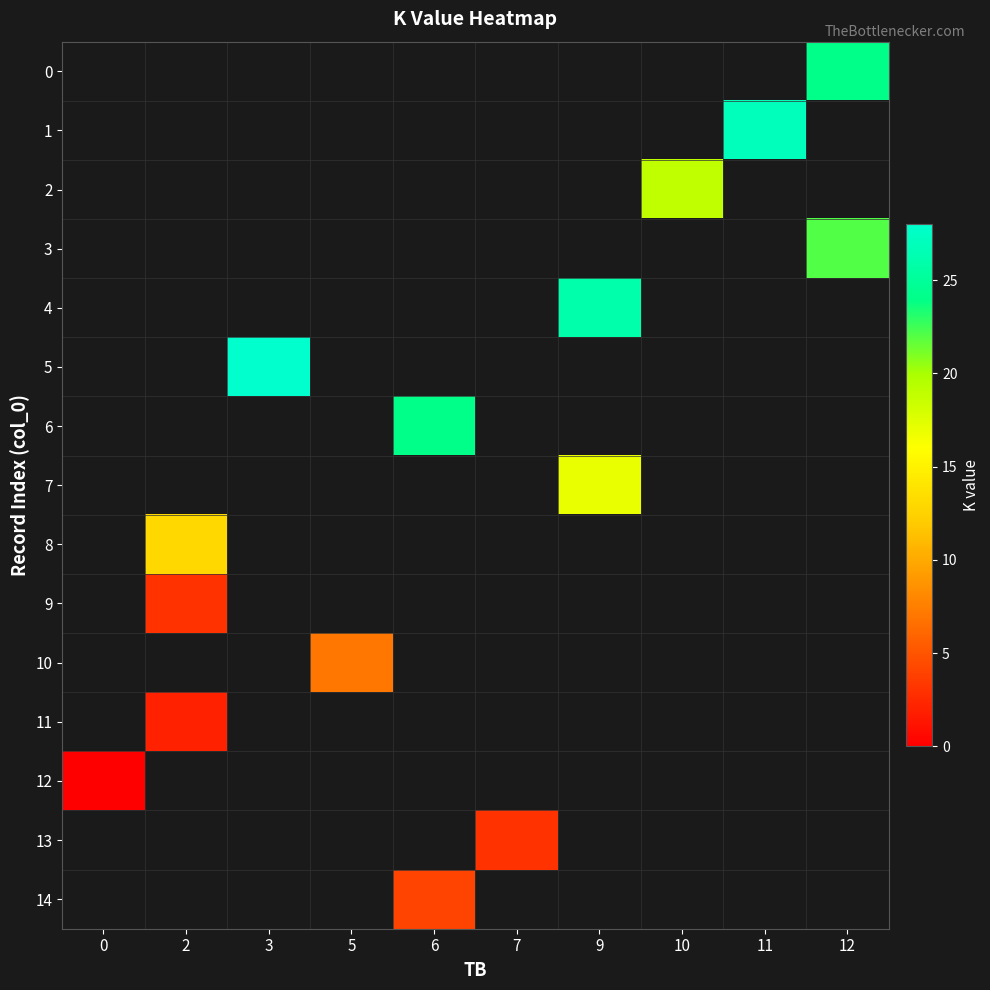

List the labels in order of row_4 value, largest first.

0, 2, 3, 5, 6, 7, 9, 10, 11, 12